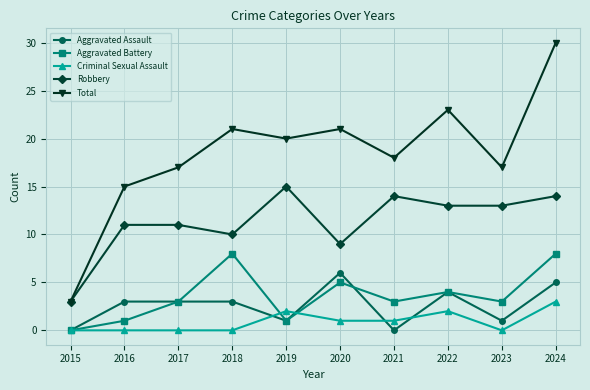

Reading left to right, extract all data points from this chart.

Aggravated Assault: 2015=0	2016=3	2017=3	2018=3	2019=1	2020=6	2021=0	2022=4	2023=1	2024=5
Aggravated Battery: 2015=0	2016=1	2017=3	2018=8	2019=1	2020=5	2021=3	2022=4	2023=3	2024=8
Criminal Sexual Assault: 2015=0	2016=0	2017=0	2018=0	2019=2	2020=1	2021=1	2022=2	2023=0	2024=3
Robbery: 2015=3	2016=11	2017=11	2018=10	2019=15	2020=9	2021=14	2022=13	2023=13	2024=14
Total: 2015=3	2016=15	2017=17	2018=21	2019=20	2020=21	2021=18	2022=23	2023=17	2024=30